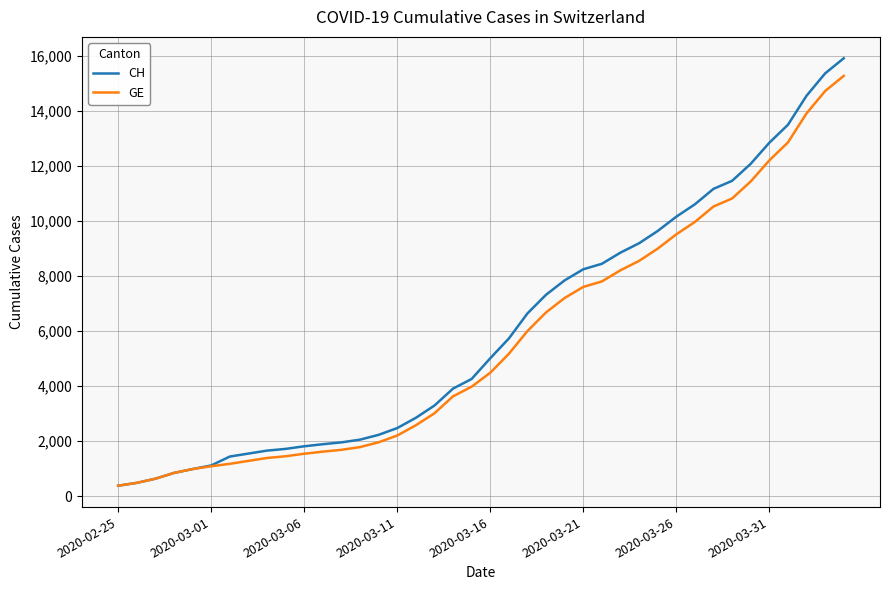

Which series has the largest range (max minus min)?

CH